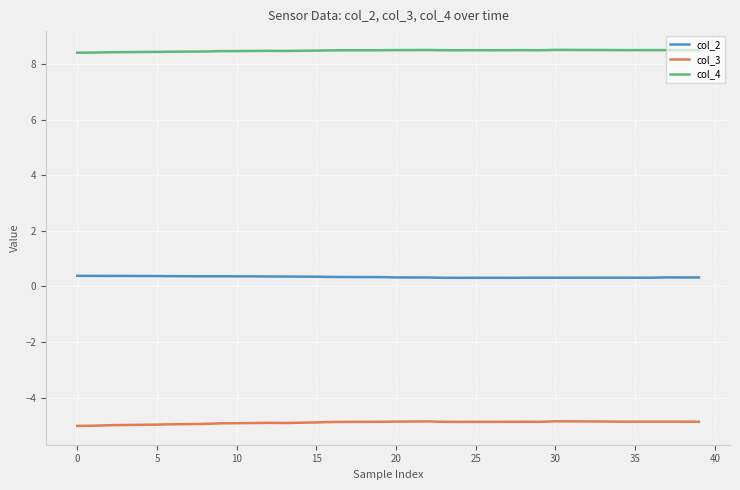

What is the lowest value of the col_2 series?

0.3